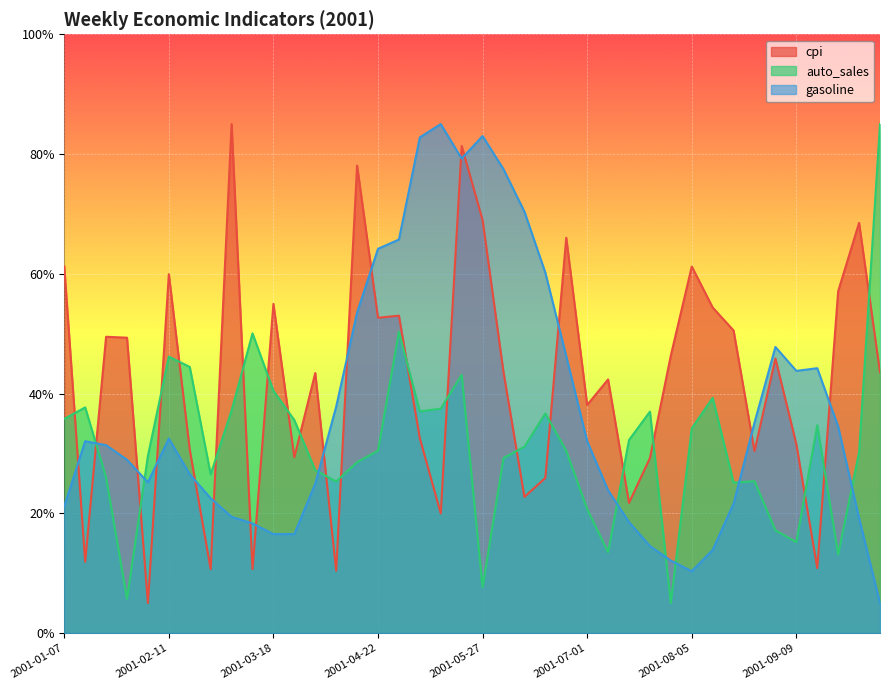

Reading left to right, extract all data points from this chart.

cpi: 2001-01-07=61.2	2001-01-14=11.9	2001-01-21=49.5	2001-01-28=49.3	2001-02-04=5.0	2001-02-11=59.9	2001-02-18=30.6	2001-02-25=10.7	2001-03-04=85.0	2001-03-11=10.7	2001-03-18=55.0	2001-03-25=29.3	2001-04-01=43.4	2001-04-08=10.4	2001-04-15=78.1	2001-04-22=52.7	2001-04-29=53.0	2001-05-06=32.5	2001-05-13=20.0	2001-05-20=81.3	2001-05-27=69.0	2001-06-03=43.6	2001-06-10=22.7	2001-06-17=25.9	2001-06-24=66.0	2001-07-01=38.1	2001-07-08=42.4	2001-07-15=21.7	2001-07-22=29.2	2001-07-29=46.3	2001-08-05=61.2	2001-08-12=54.4	2001-08-19=50.5	2001-08-26=30.4	2001-09-02=45.9	2001-09-09=31.5	2001-09-16=10.8	2001-09-23=57.1	2001-09-30=68.5	2001-10-07=43.5
auto_sales: 2001-01-07=35.8	2001-01-14=37.7	2001-01-21=26.0	2001-01-28=5.7	2001-02-04=29.6	2001-02-11=46.2	2001-02-18=44.4	2001-02-25=26.5	2001-03-04=37.2	2001-03-11=50.0	2001-03-18=40.5	2001-03-25=35.6	2001-04-01=27.2	2001-04-08=25.3	2001-04-15=28.5	2001-04-22=30.4	2001-04-29=50.3	2001-05-06=37.0	2001-05-13=37.5	2001-05-20=43.1	2001-05-27=7.7	2001-06-03=29.2	2001-06-10=31.1	2001-06-17=36.7	2001-06-24=30.4	2001-07-01=20.7	2001-07-08=13.5	2001-07-15=32.2	2001-07-22=37.0	2001-07-29=5.0	2001-08-05=34.2	2001-08-12=39.3	2001-08-19=25.1	2001-08-26=25.3	2001-09-02=17.2	2001-09-09=15.2	2001-09-16=34.7	2001-09-23=13.1	2001-09-30=30.2	2001-10-07=85.0
gasoline: 2001-01-07=21.2	2001-01-14=32.0	2001-01-21=31.4	2001-01-28=28.9	2001-02-04=25.2	2001-02-11=32.5	2001-02-18=26.5	2001-02-25=22.5	2001-03-04=19.4	2001-03-11=18.3	2001-03-18=16.5	2001-03-25=16.5	2001-04-01=24.9	2001-04-08=37.8	2001-04-15=53.5	2001-04-22=64.2	2001-04-29=65.7	2001-05-06=82.8	2001-05-13=85.0	2001-05-20=79.2	2001-05-27=83.0	2001-06-03=77.5	2001-06-10=70.4	2001-06-17=60.2	2001-06-24=46.2	2001-07-01=32.0	2001-07-08=23.8	2001-07-15=18.5	2001-07-22=14.5	2001-07-29=12.1	2001-08-05=10.3	2001-08-12=13.9	2001-08-19=21.6	2001-08-26=35.1	2001-09-02=47.8	2001-09-09=43.8	2001-09-16=44.2	2001-09-23=34.5	2001-09-30=19.2	2001-10-07=5.0